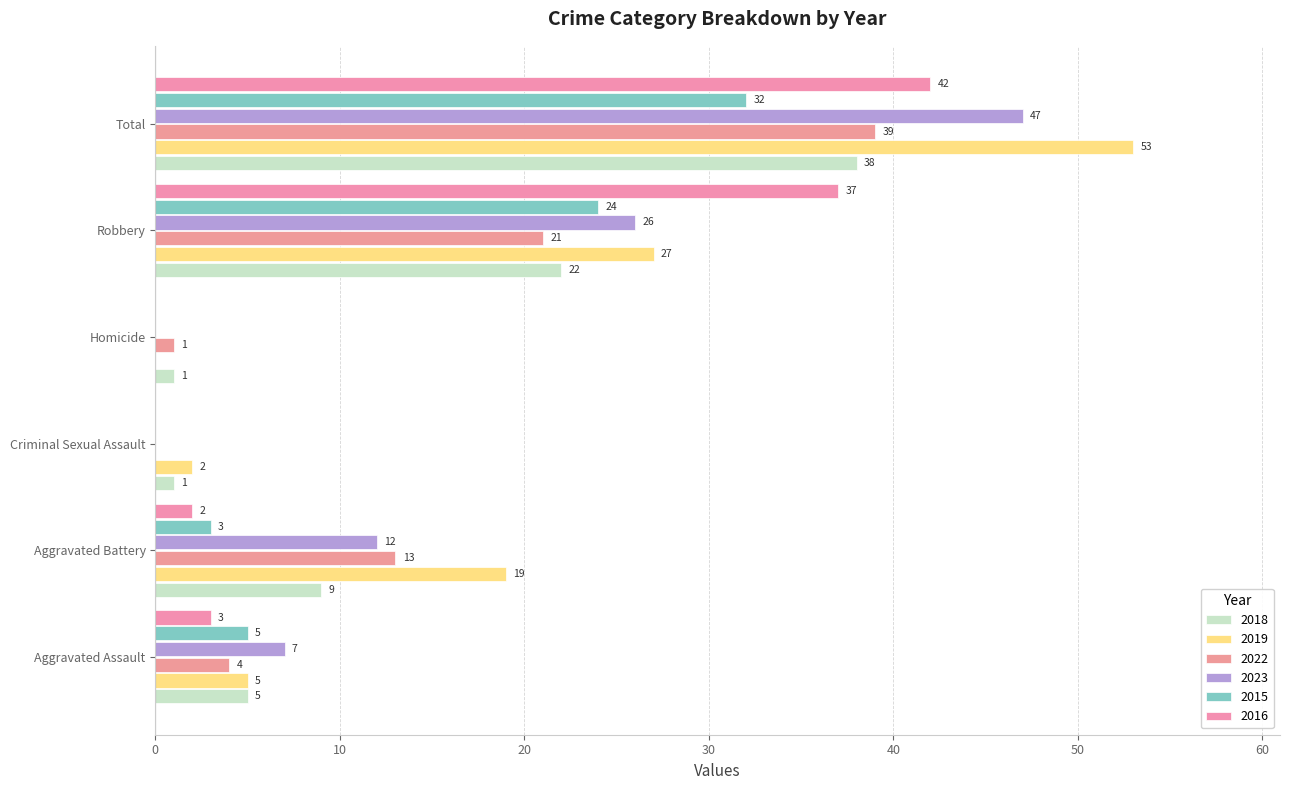

What is the total value across all series at Total?

251